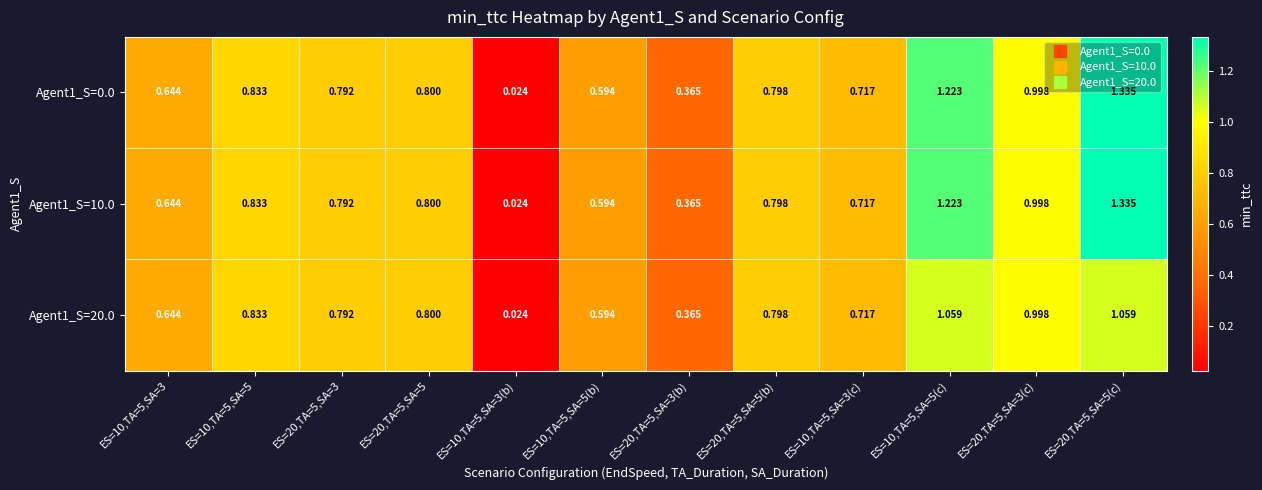

Is the value of Agent1_S=0.0 at ES=10,TA=5,SA=5(c) greater than the value of Agent1_S=20.0 at ES=20,TA=5,SA=5(c)?

Yes